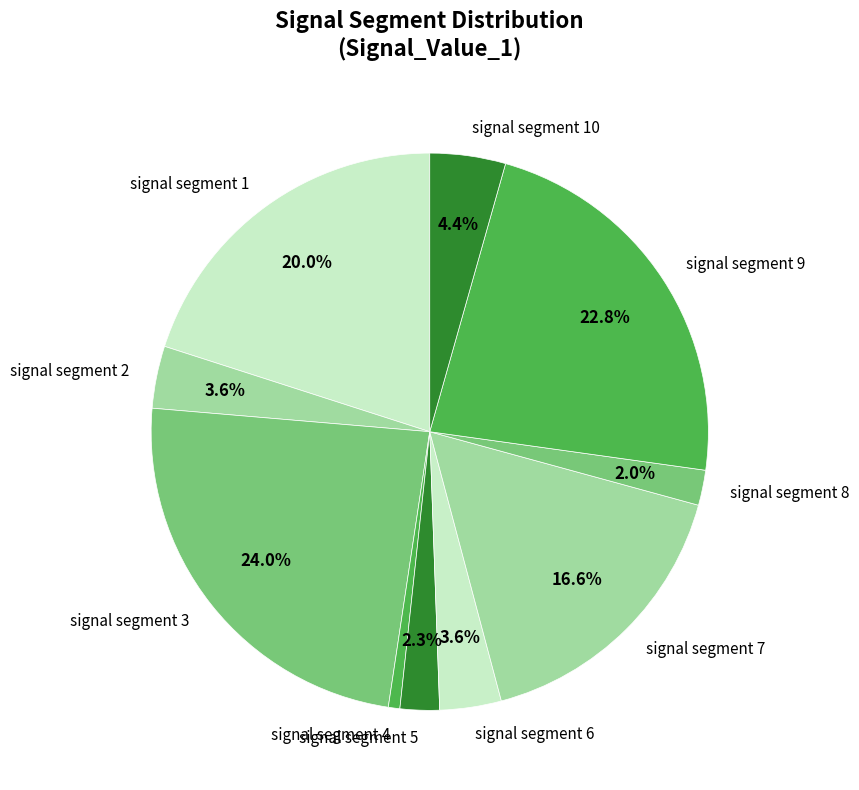

True or false: signal segment 4 accounts for 11% of the total.

False